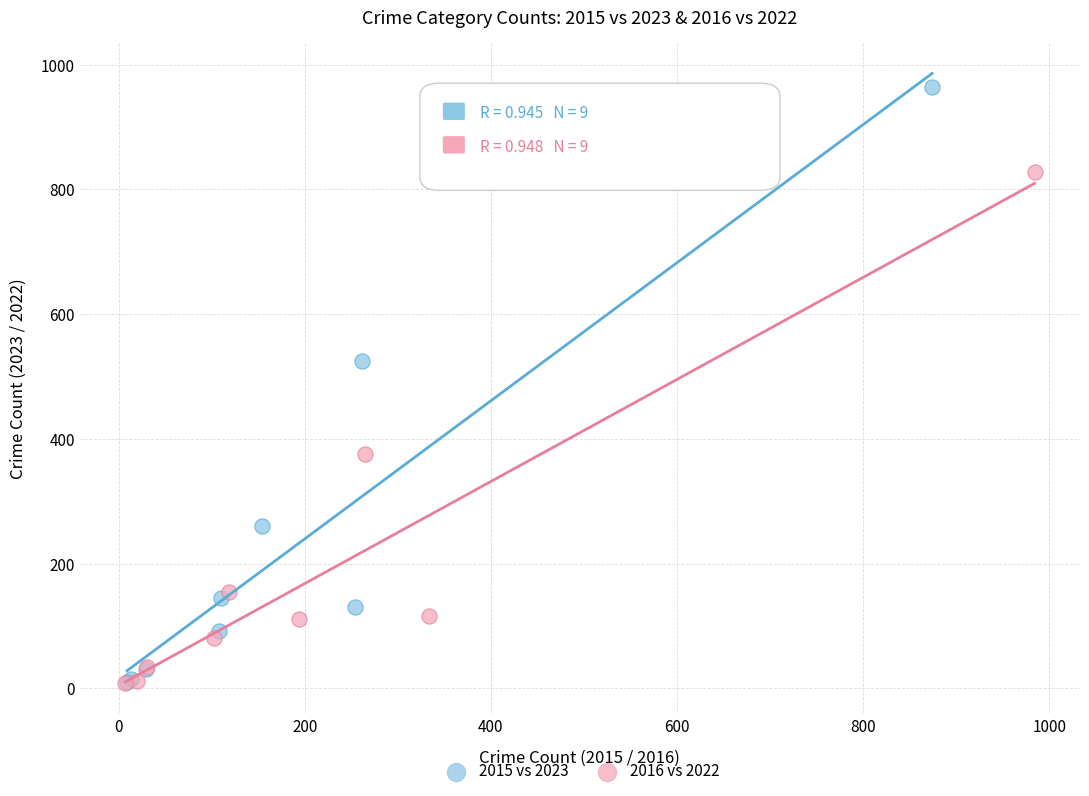

Which series has the largest Y range (max minus min)?

2015 vs 2023